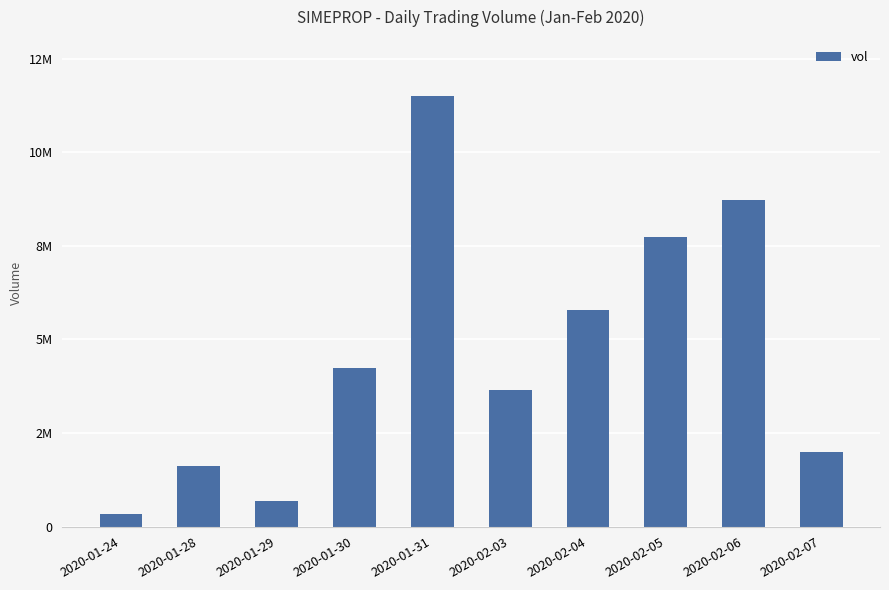

What is the label of the 2nd bar from the right?

2020-02-06